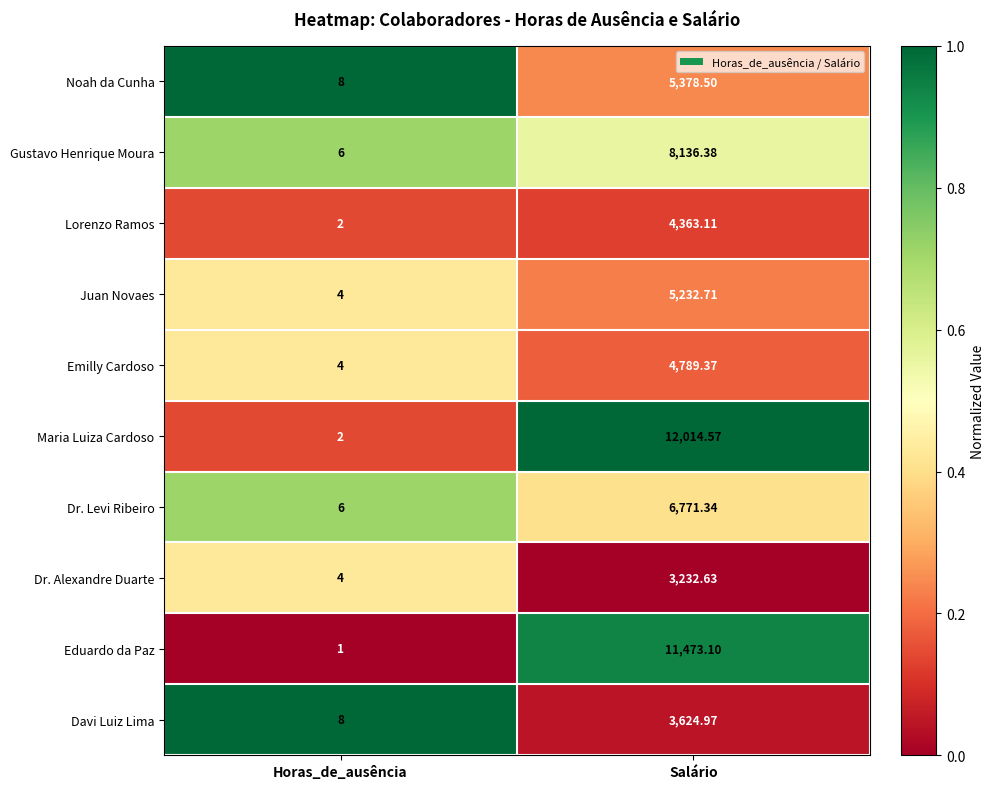

At which label does Maria Luiza Cardoso reach its peak?

Salário